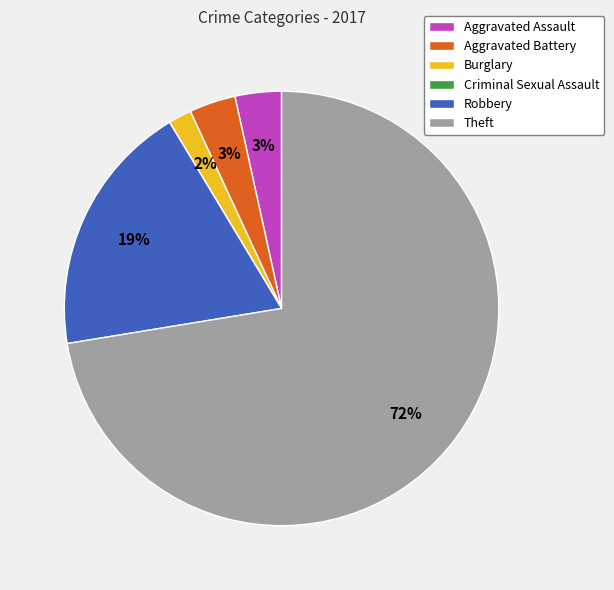

Is Theft the majority of the pie?

Yes